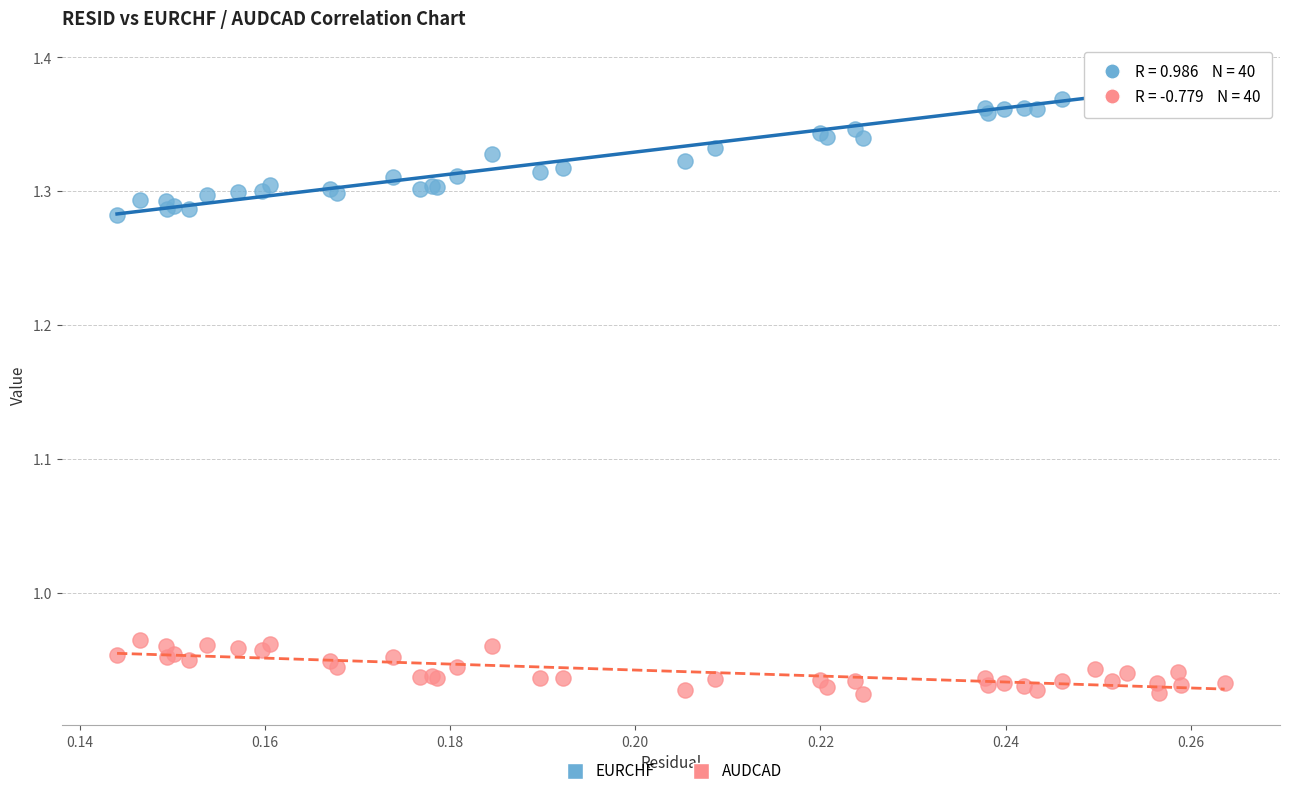

What are all the series names shown in the legend?

EURCHF, AUDCAD